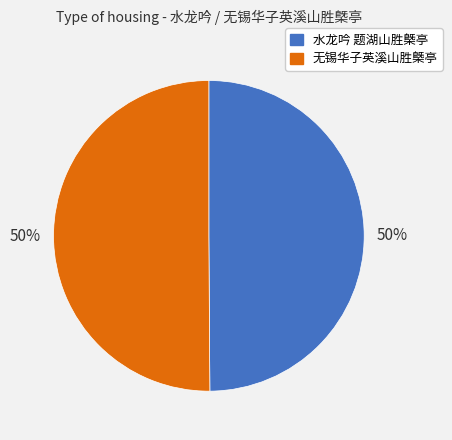

To the nearest percent, what is the combined percentage of 无锡华子英溪山胜槩亭 and 水龙吟 题湖山胜槩亭?

100%